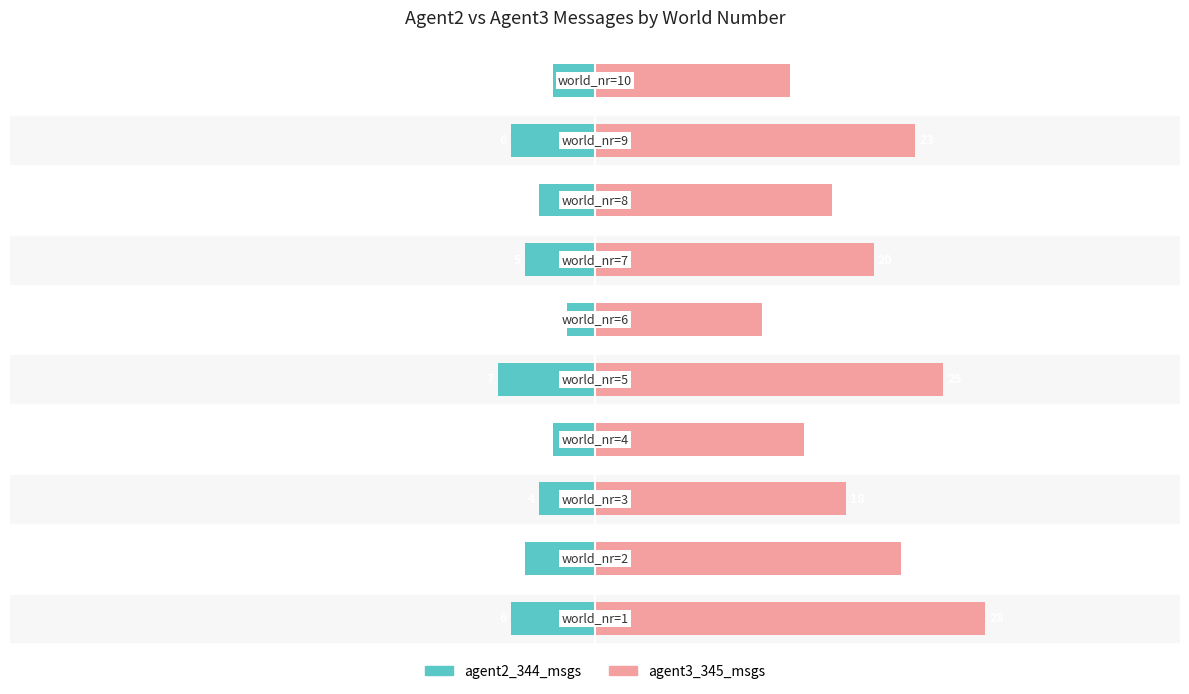

The value of agent2_344_msgs at 9 is -5. True or false?

False